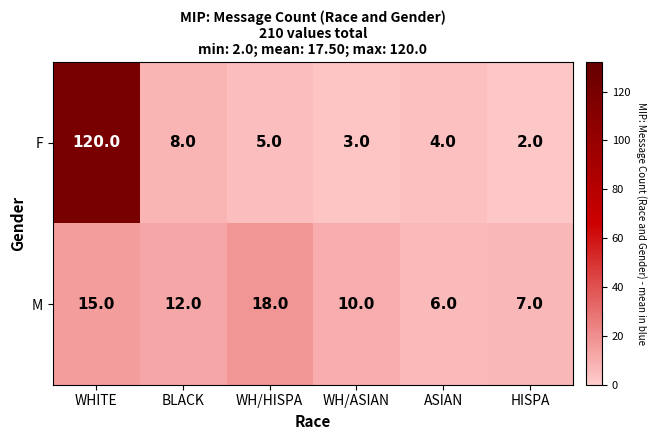

Is it true that F equals 120 at WHITE?

True